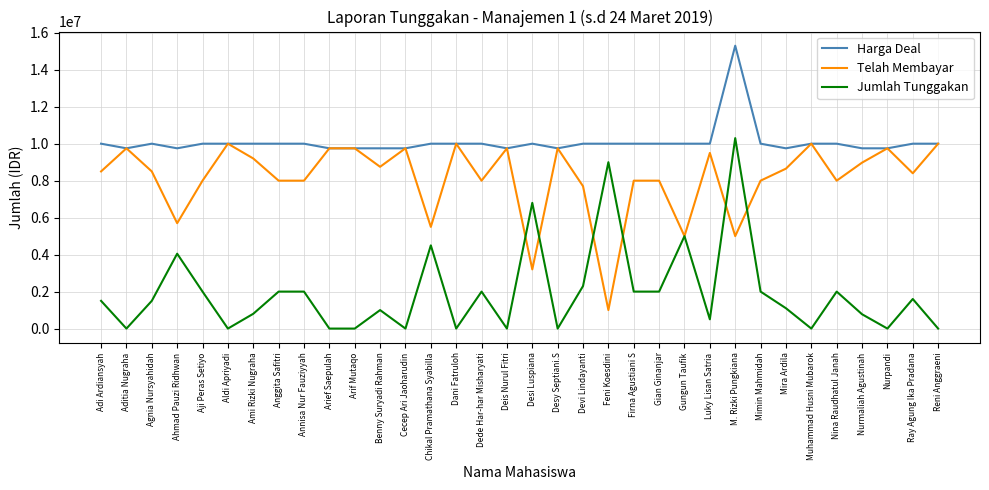

At which category does the chart reach its peak across all series?

M. Rizki Pungkiana